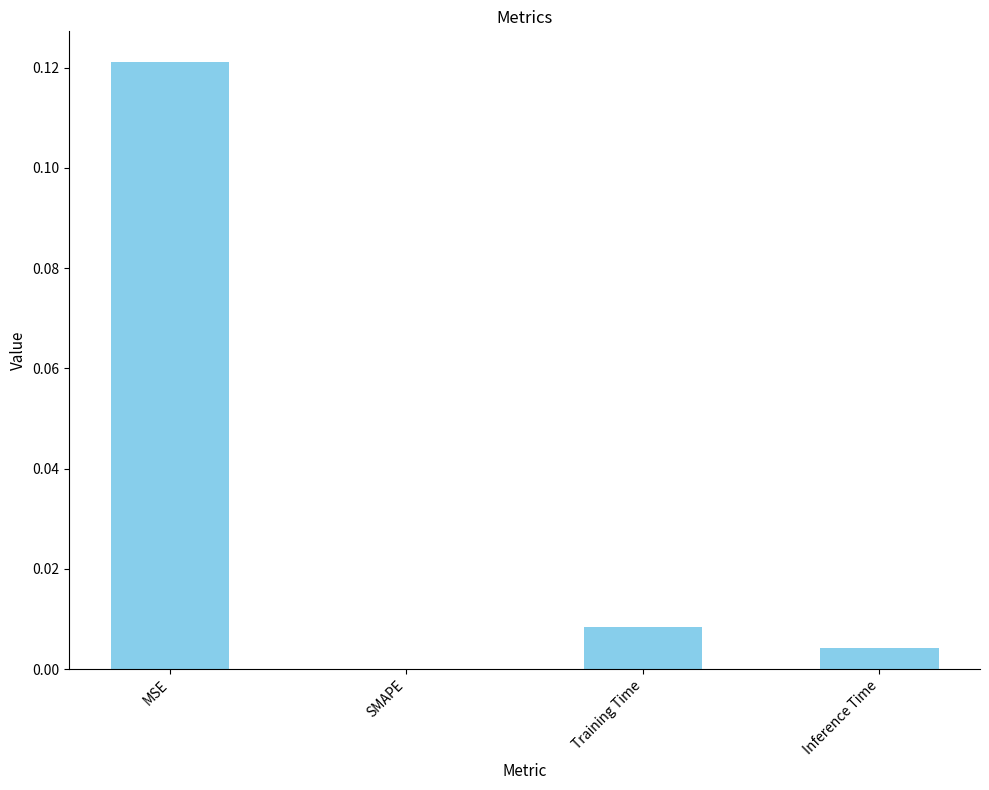

Does the chart contain stacked bars?

No